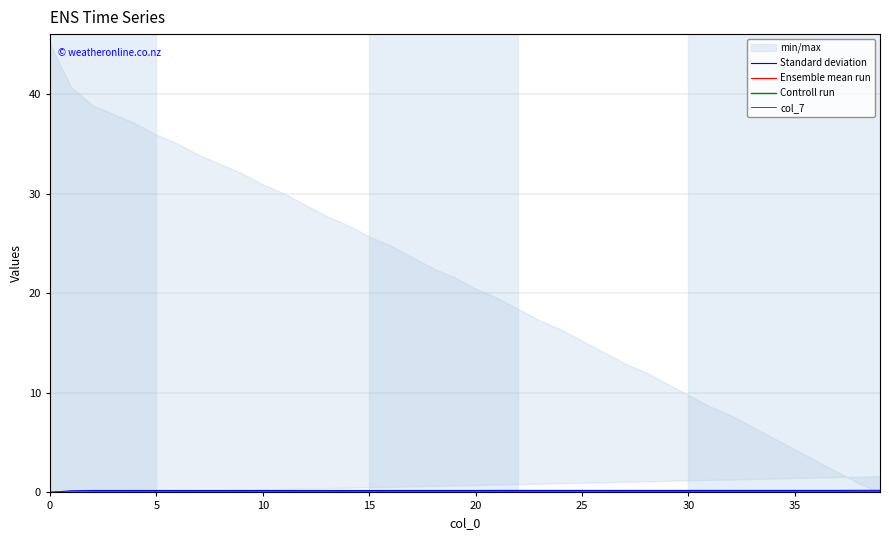

Is the value of Controll run at 9 greater than the value of Standard deviation at 25?

No